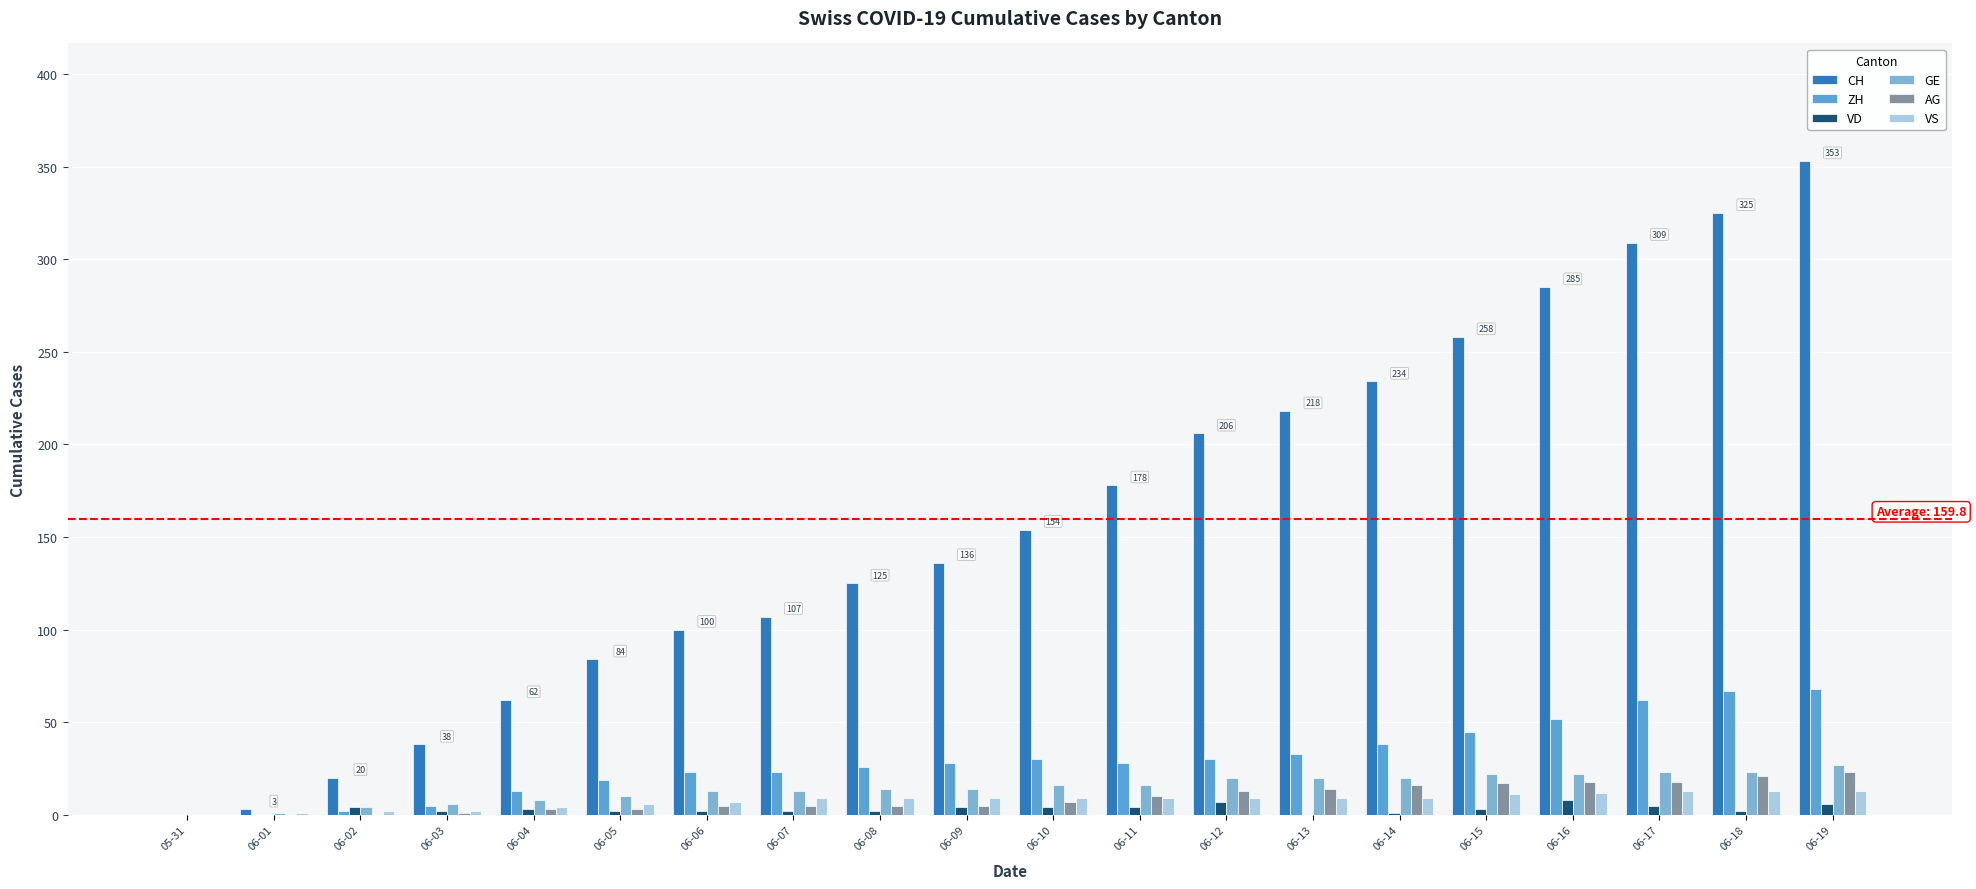

How many distinct data groups are displayed?

6